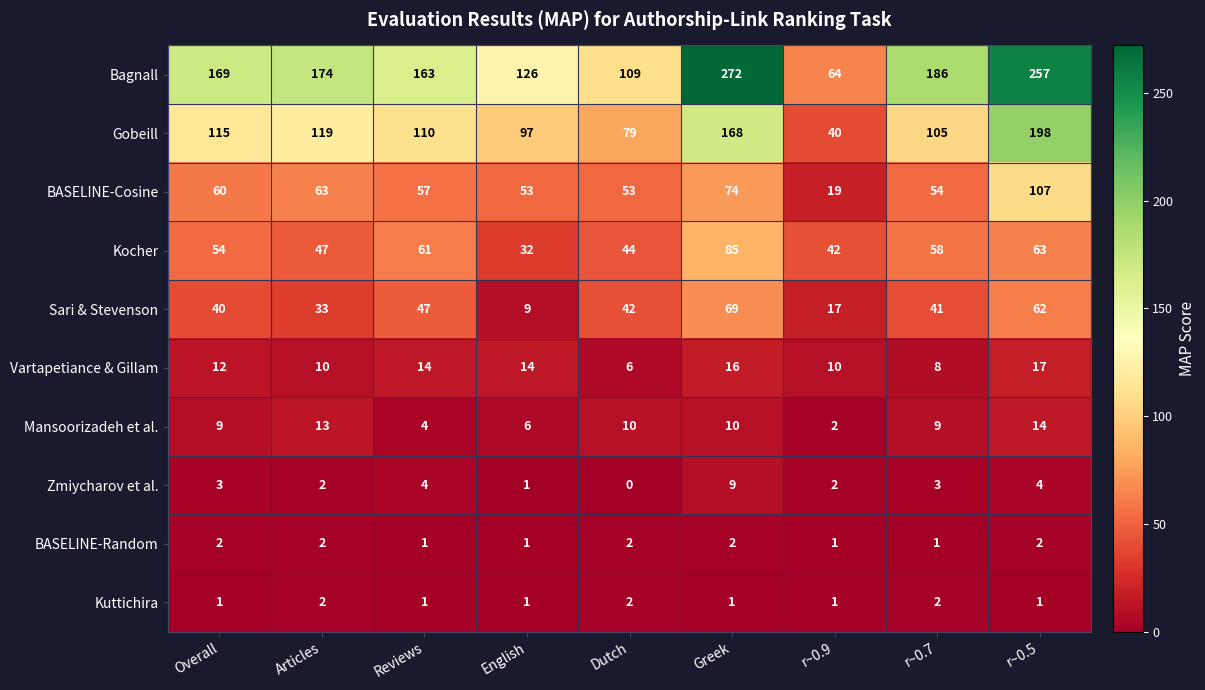

At which label is BASELINE-Cosine closest to 63?

Articles